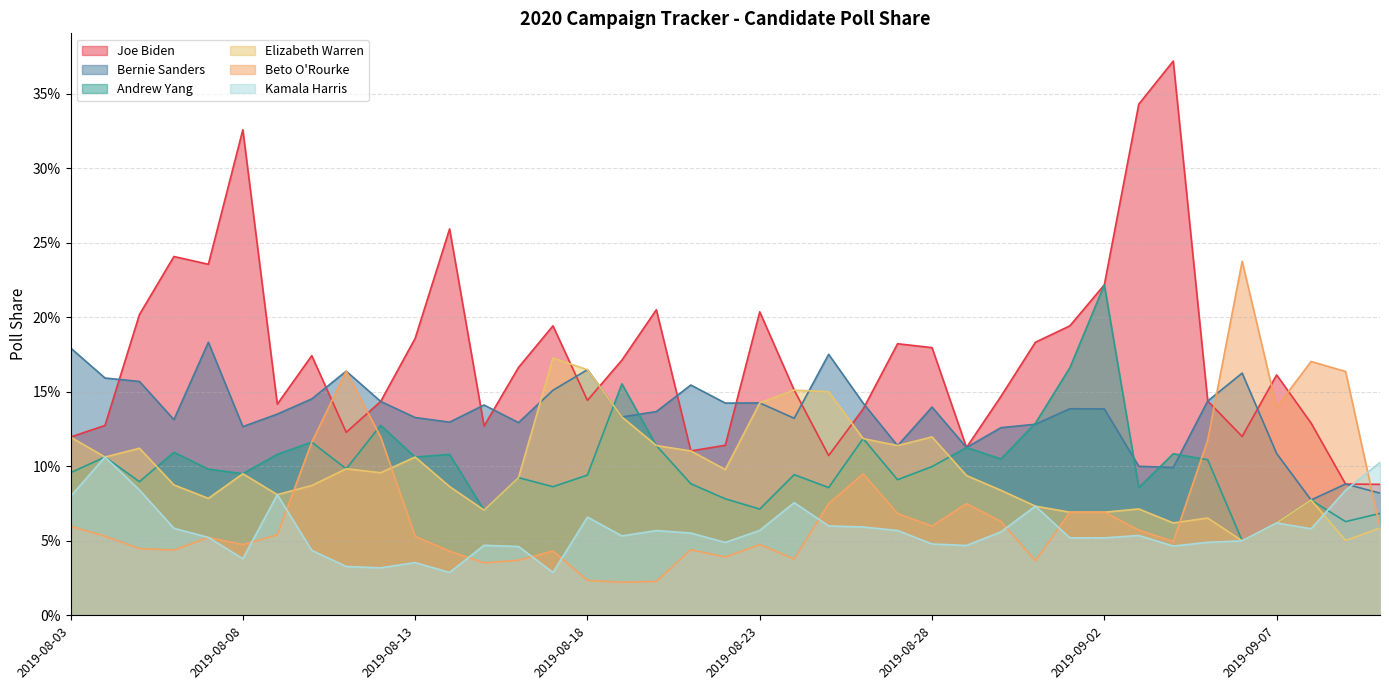

The value of Bernie Sanders at 2019-08-16 is 0.1. True or false?

True